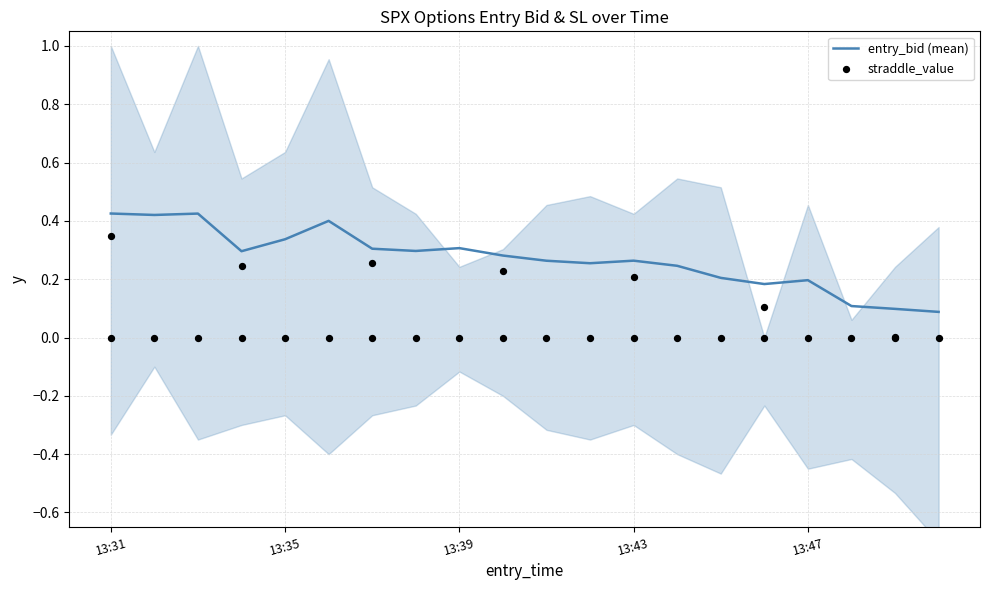

Which series has the largest total across all categories?

entry_bid (mean)